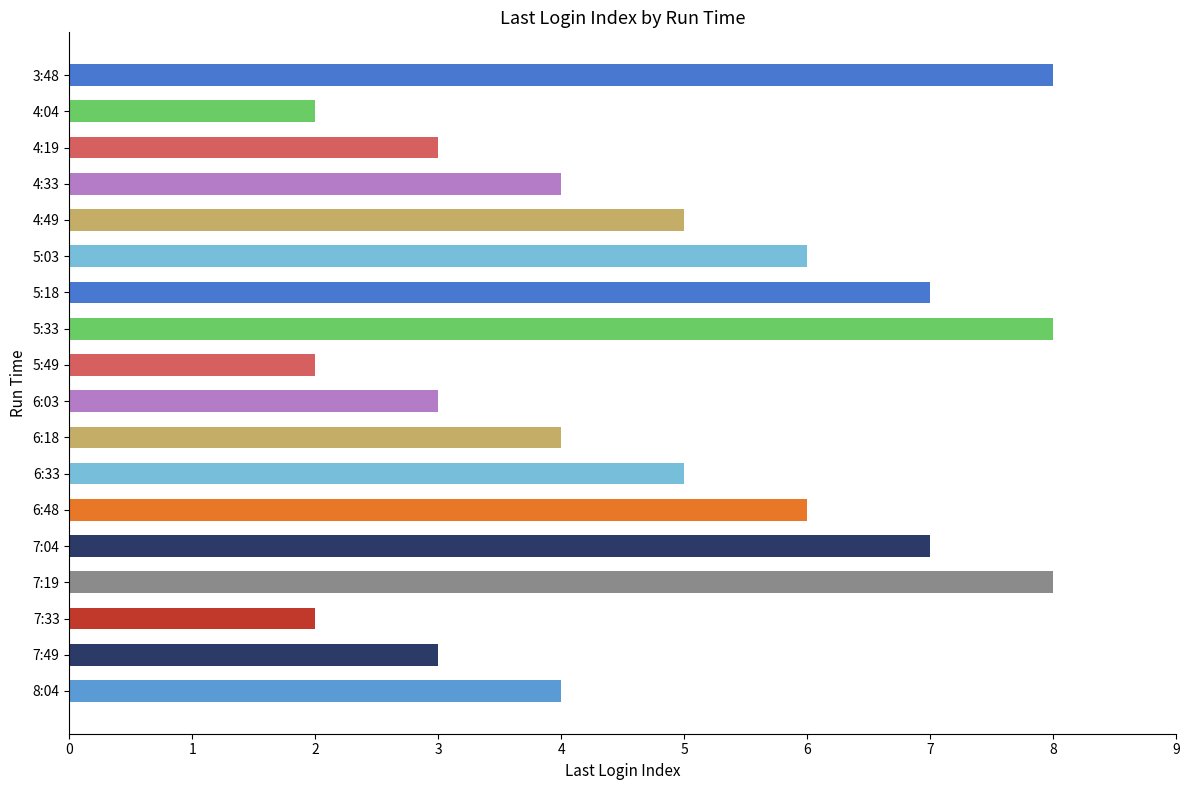

Is it true that the value at 4:33 is 7?

False